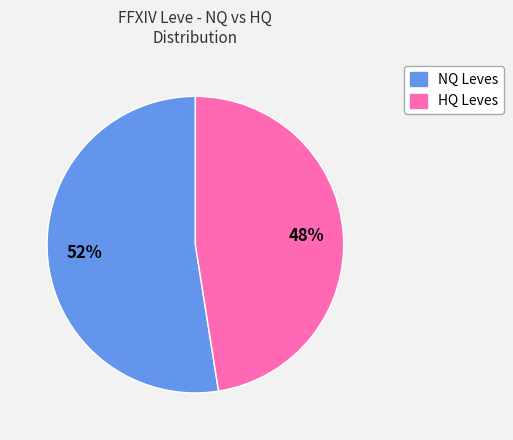

Count the number of slices in the pie.

2